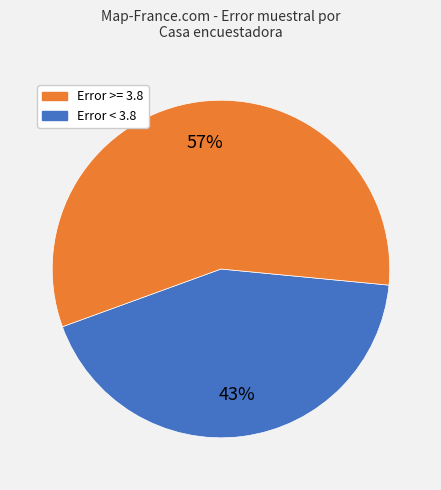

Is there a majority slice in this chart?

Yes